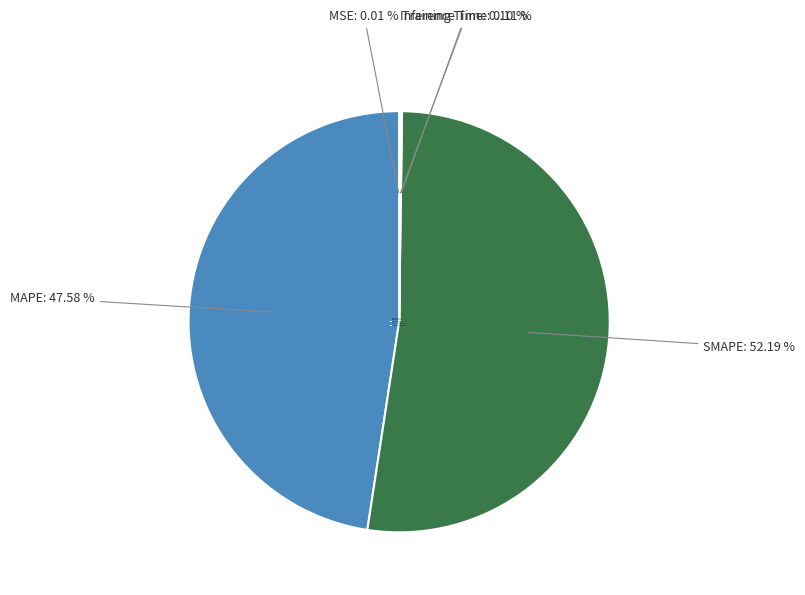

Does SMAPE: 52.19 % account for over 50% of the chart?

Yes